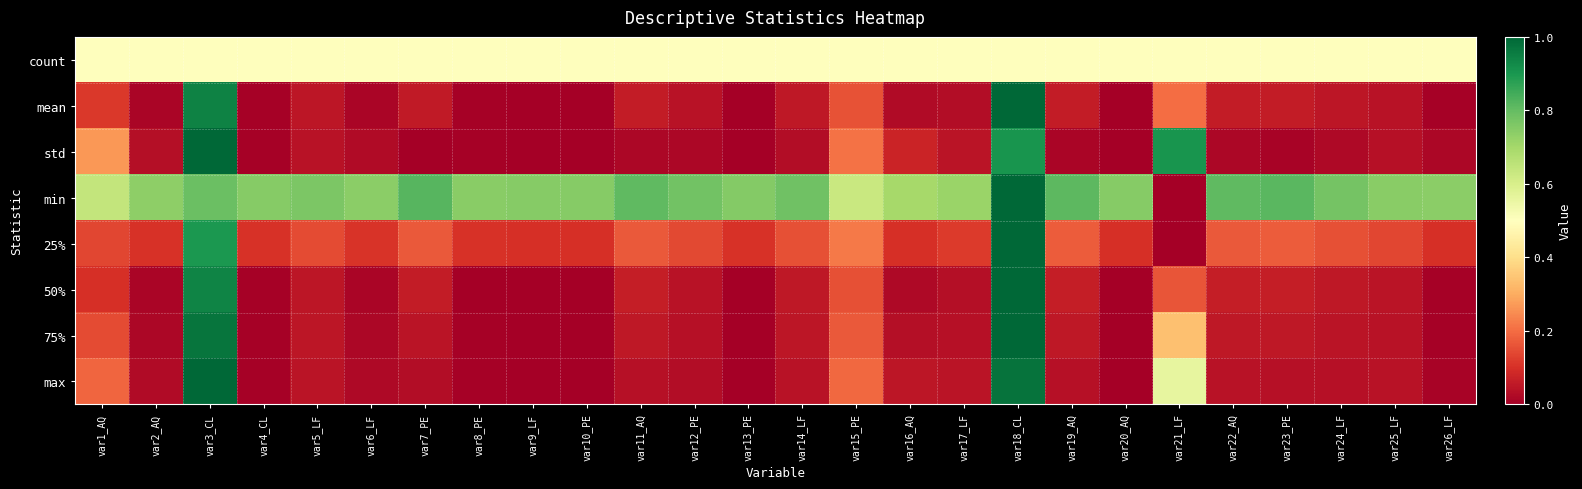

Count the number of data series in this chart.

8